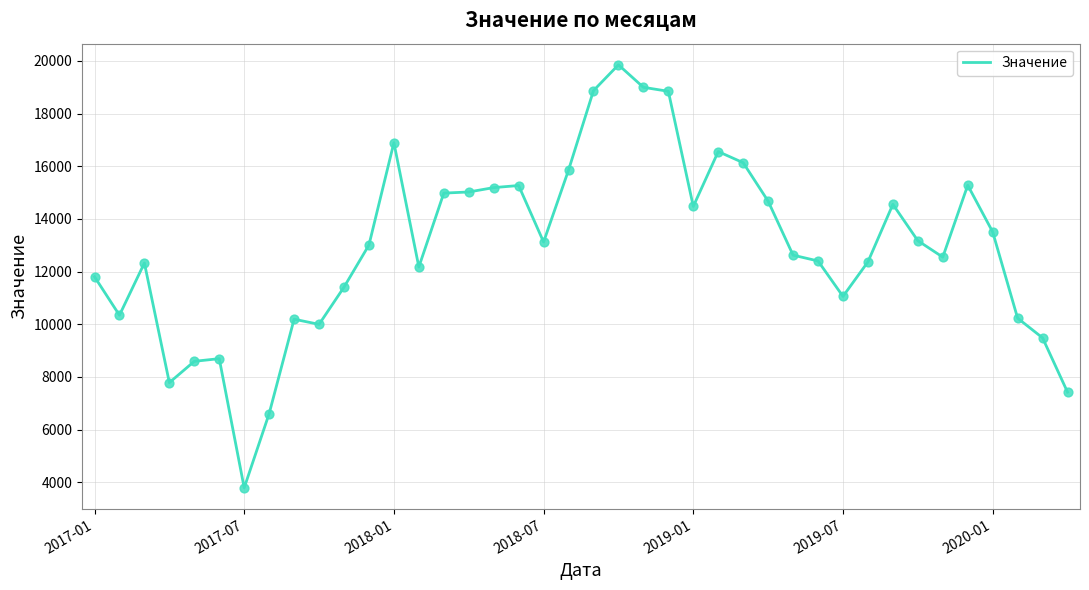

What is the minimum value shown in the chart?

3792